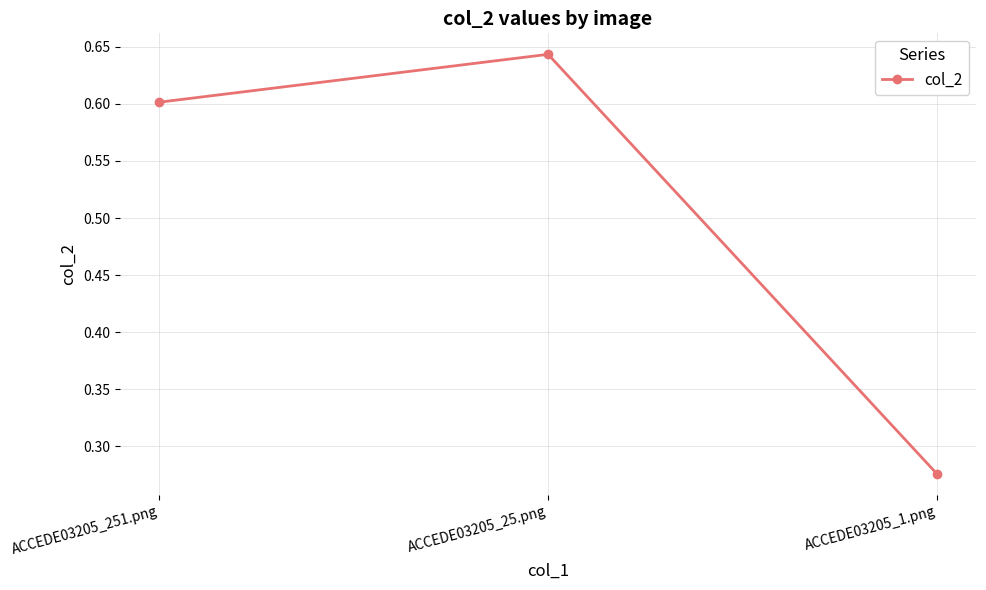

What is the sum of the values at ACCEDE03205_25.png and ACCEDE03205_1.png?

0.9